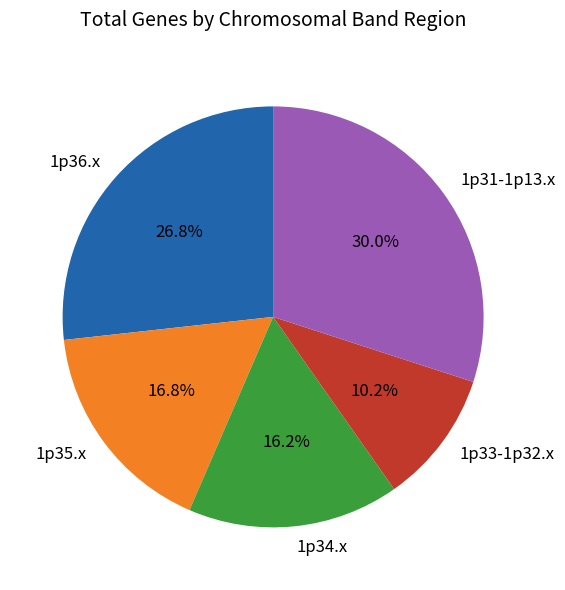

Is there any slice that represents more than half of the pie?

No